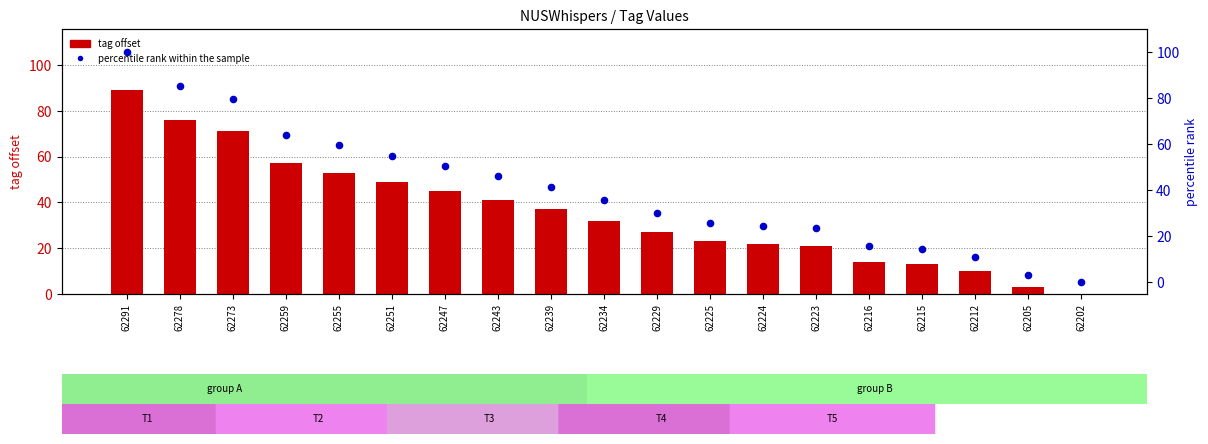

What is the total value across all series at 62255?

112.6